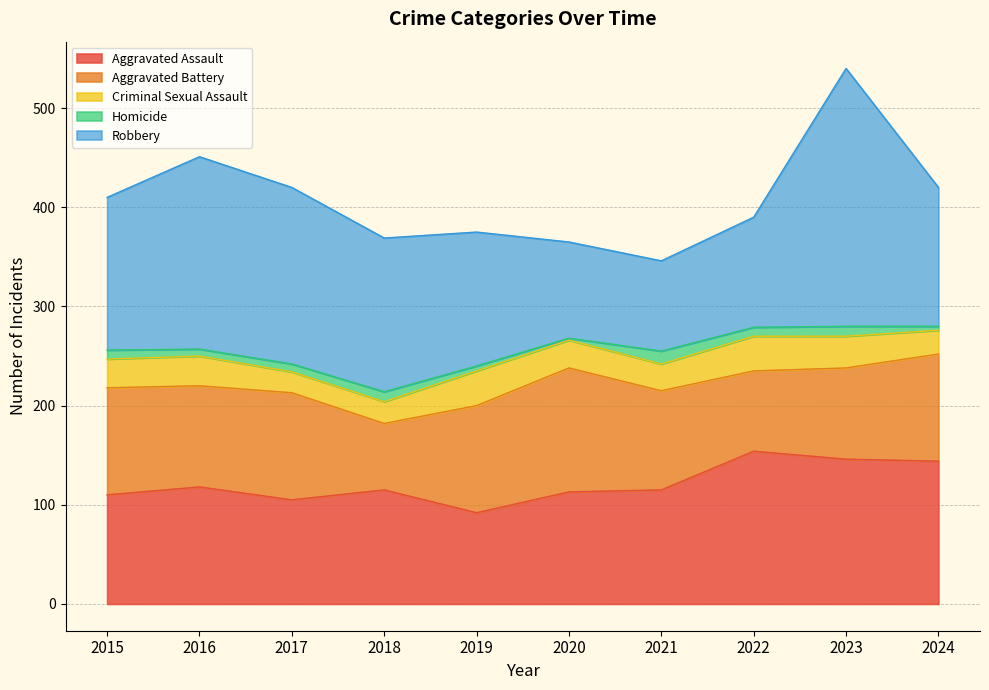

Where is the first local minimum for Aggravated Battery?

2016